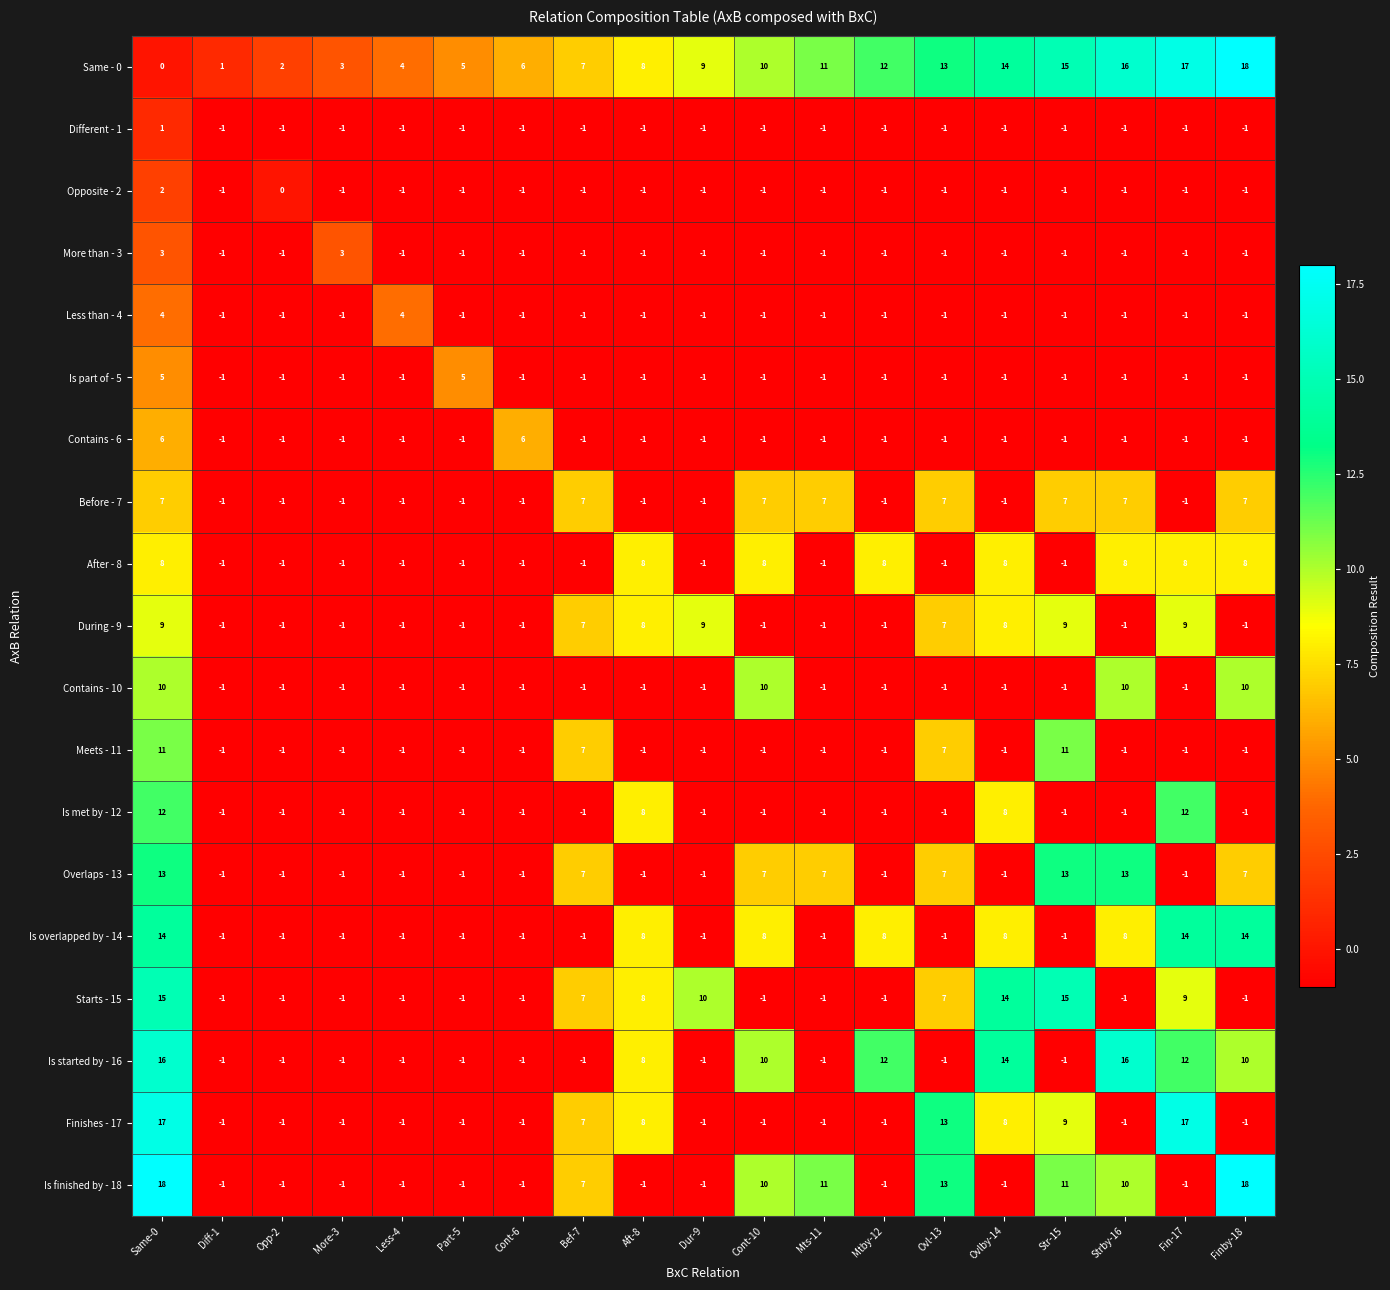

True or false: More than - 3 has a value of -2 at Bef-7.

False